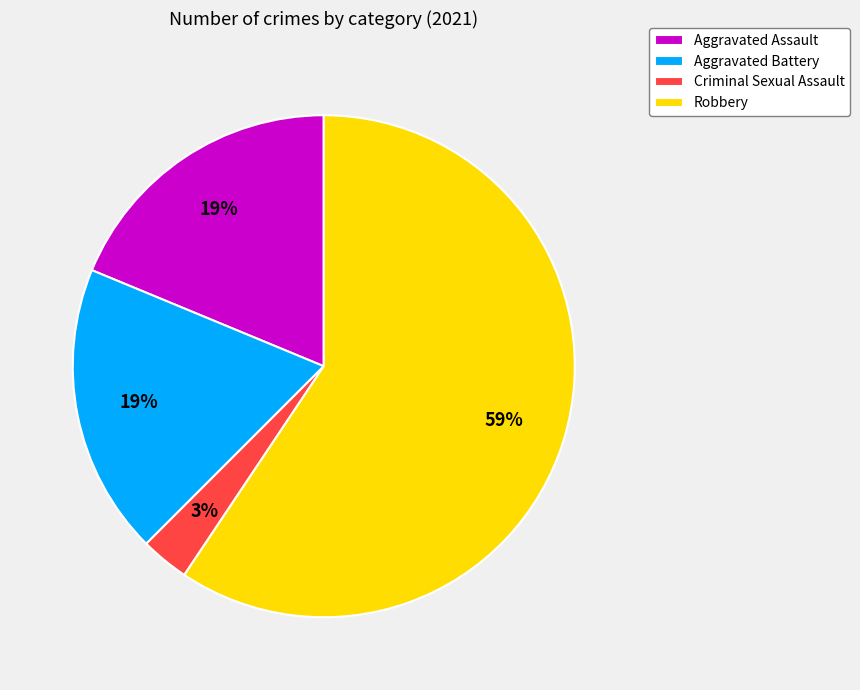

Is the sum of Robbery and Aggravated Assault greater than half?

Yes